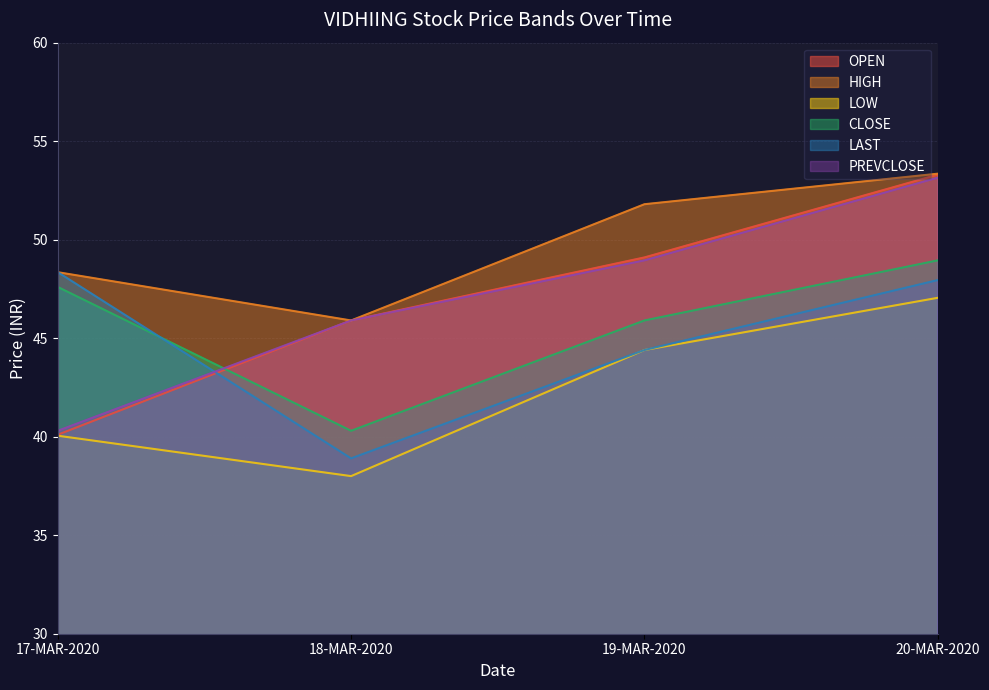

How many data points in OPEN are less than 49?

2